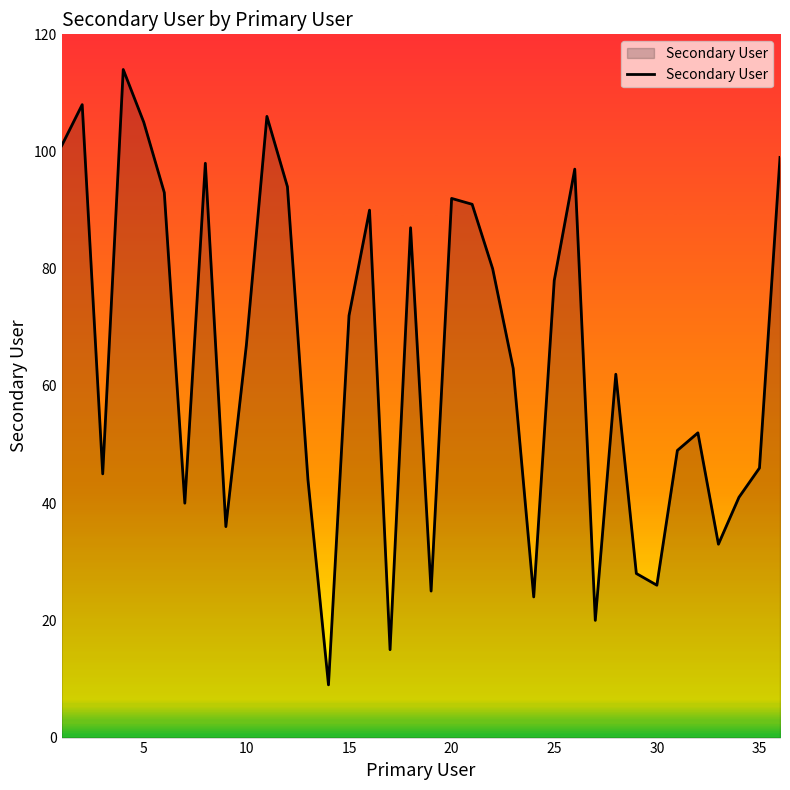

What is the greatest value displayed?

114